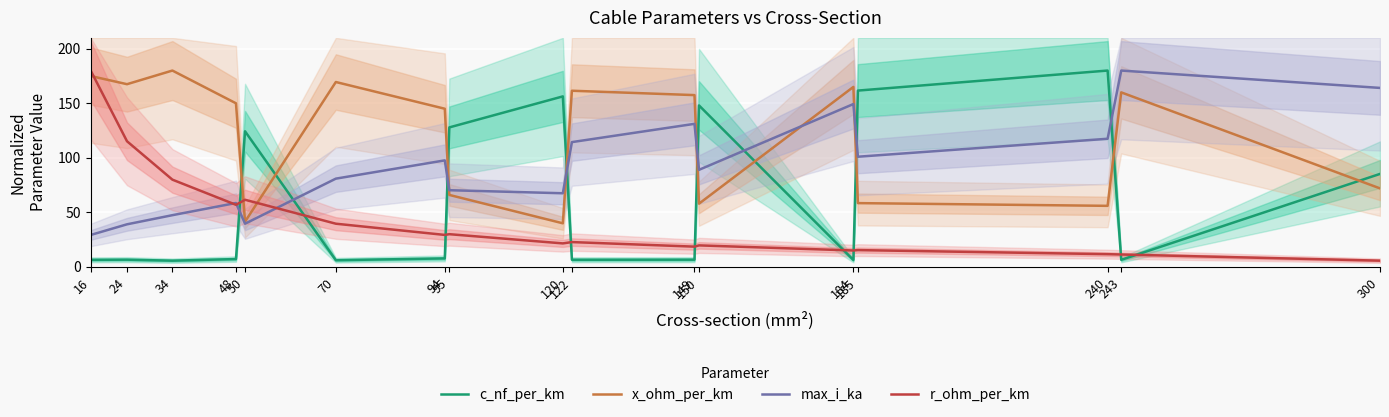

At which label does max_i_ka first exceed 89?

94